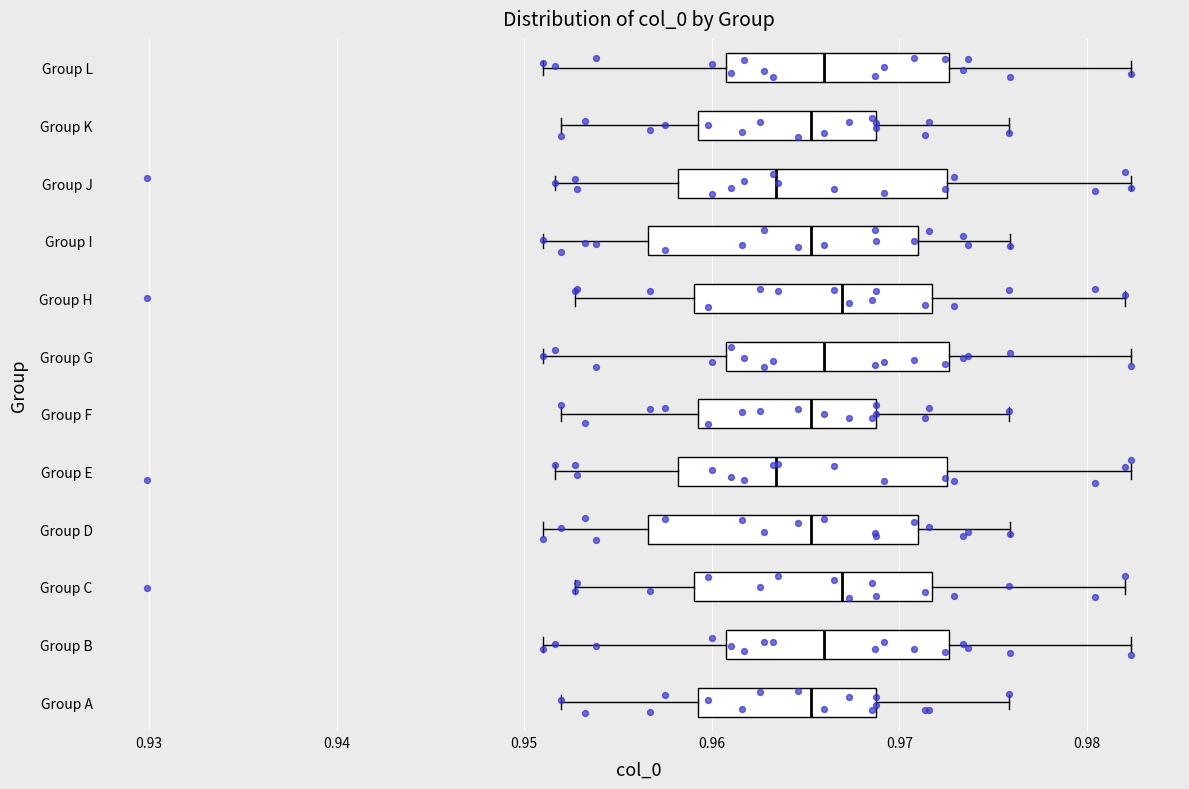

Reading bottom to top, read every box against the x-axis: the position of its median line, the range the box covers, and the ends of its whiskers. The values are not printed on the chart, so give them approximately, as read against the axis.

Group A: median 0.965, box 0.959 to 0.969, whiskers 0.952 to 0.976
Group B: median 0.966, box 0.961 to 0.973, whiskers 0.951 to 0.982
Group C: median 0.967, box 0.959 to 0.972, whiskers 0.953 to 0.982
Group D: median 0.965, box 0.957 to 0.971, whiskers 0.951 to 0.976
Group E: median 0.963, box 0.958 to 0.973, whiskers 0.952 to 0.982
Group F: median 0.965, box 0.959 to 0.969, whiskers 0.952 to 0.976
Group G: median 0.966, box 0.961 to 0.973, whiskers 0.951 to 0.982
Group H: median 0.967, box 0.959 to 0.972, whiskers 0.953 to 0.982
Group I: median 0.965, box 0.957 to 0.971, whiskers 0.951 to 0.976
Group J: median 0.963, box 0.958 to 0.973, whiskers 0.952 to 0.982
Group K: median 0.965, box 0.959 to 0.969, whiskers 0.952 to 0.976
Group L: median 0.966, box 0.961 to 0.973, whiskers 0.951 to 0.982